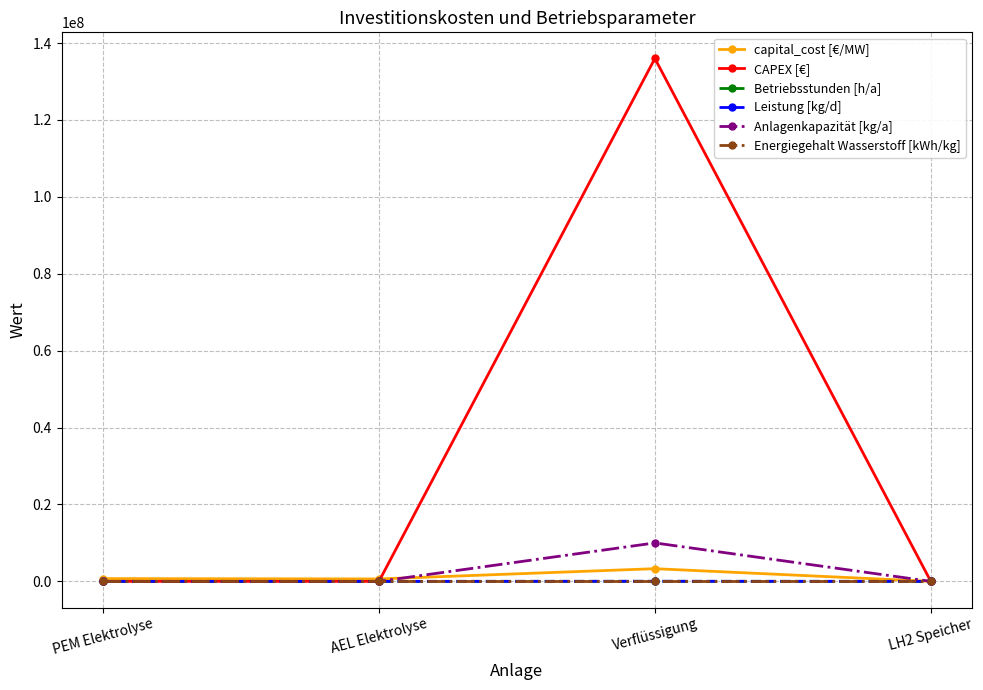

What is the spread (max minus min) of values at AEL Elektrolyse?

630000.0